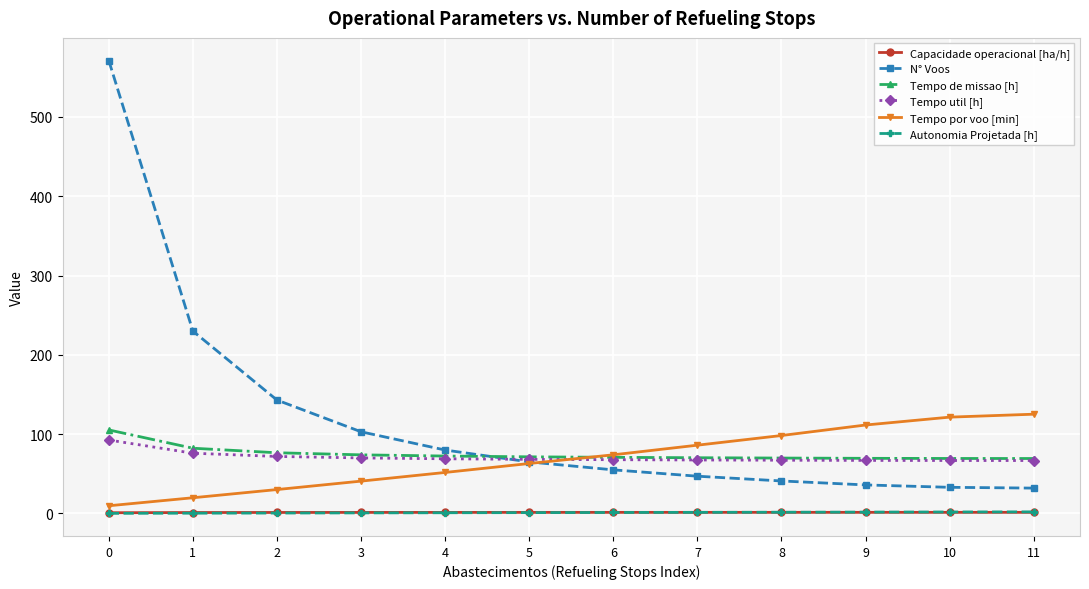

Which series has the largest total across all categories?

N° Voos